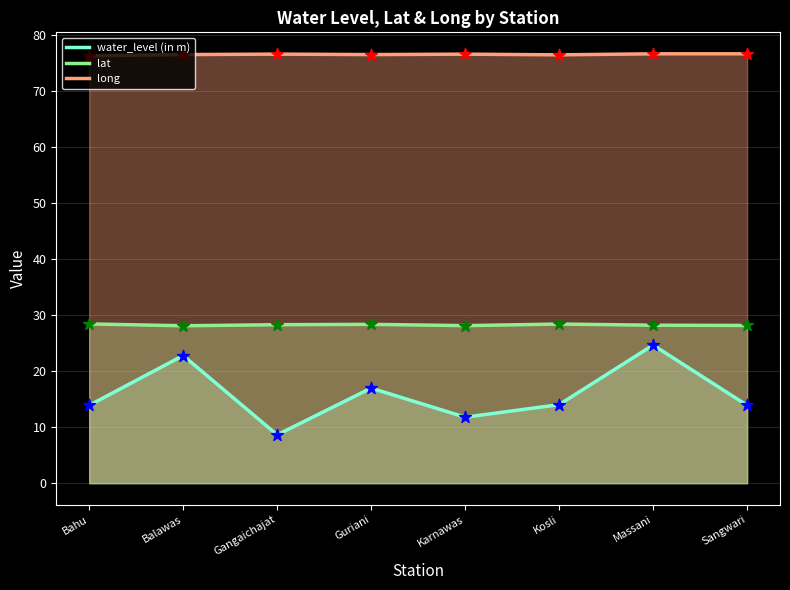

Is the value of lat at Massani greater than the value of long at Bahu?

No